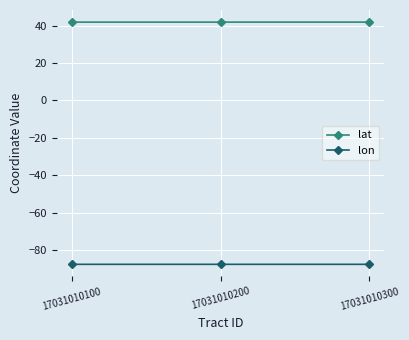

Is it true that lat equals 41.9 at 17031010200?

True